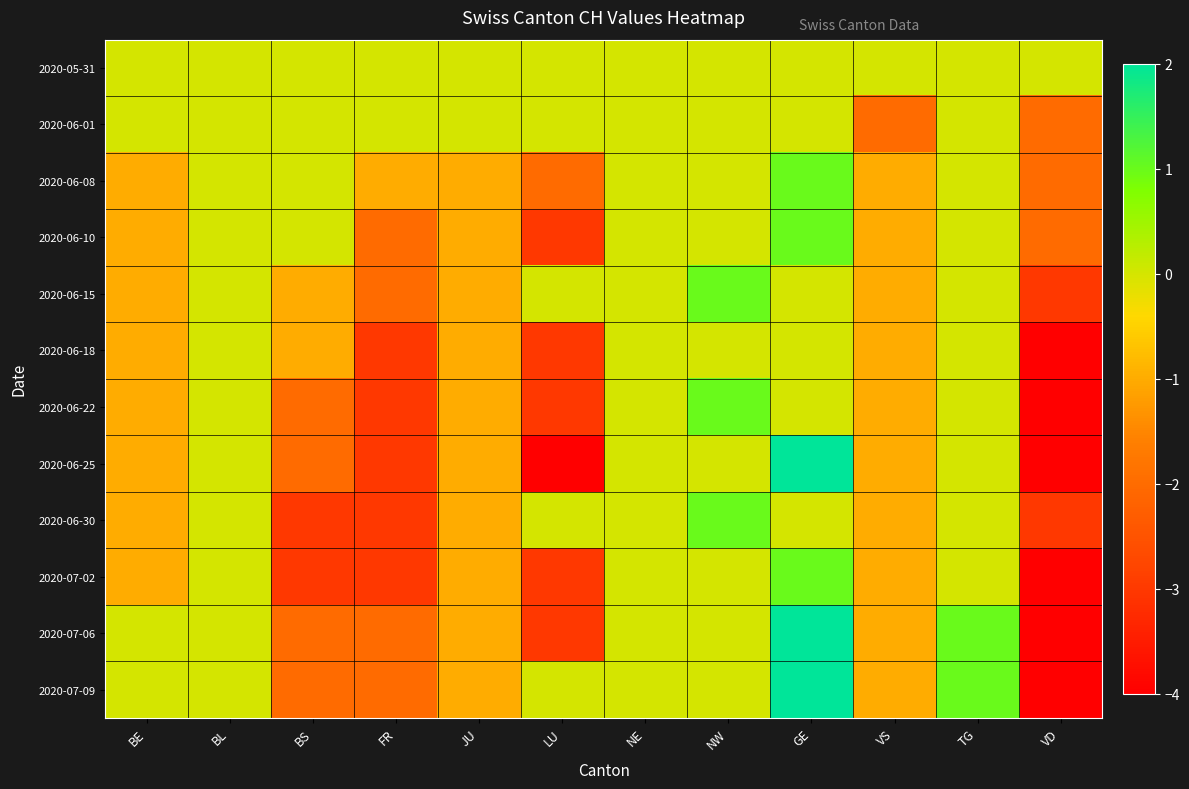

What is the spread (max minus min) of values at GE?

2